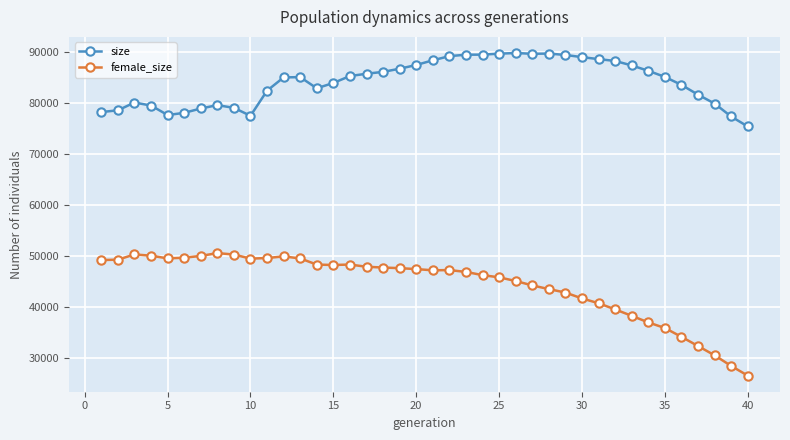

True or false: female_size has more than 2 interior local peaks.

True